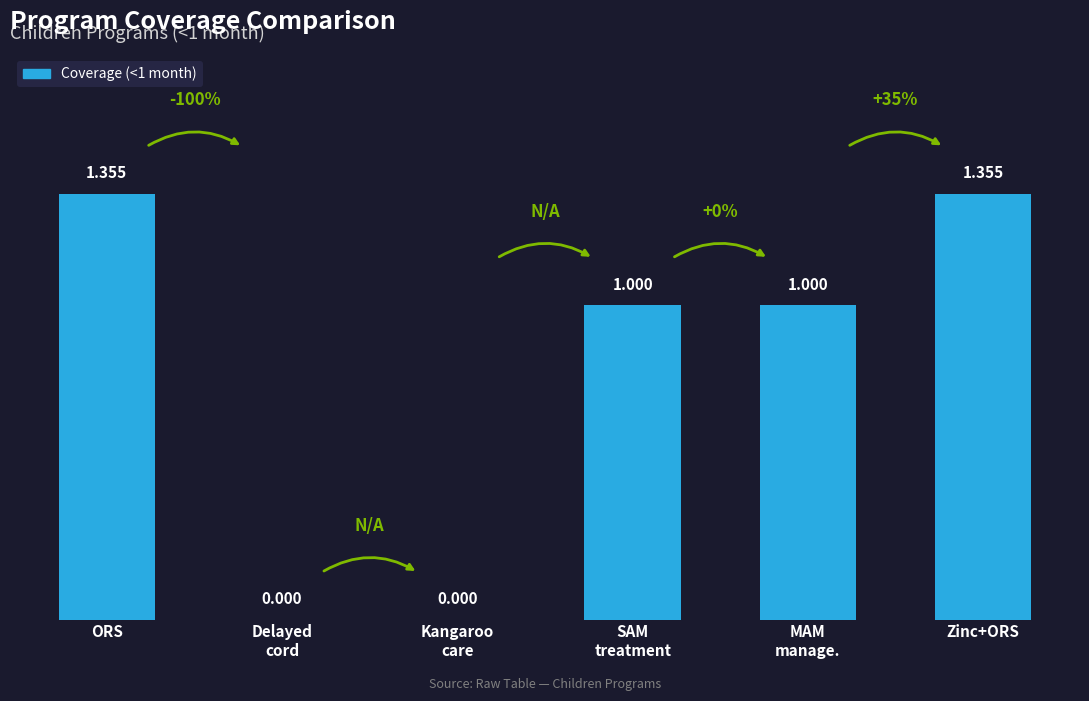

Where does the data first go above 1?

ORS